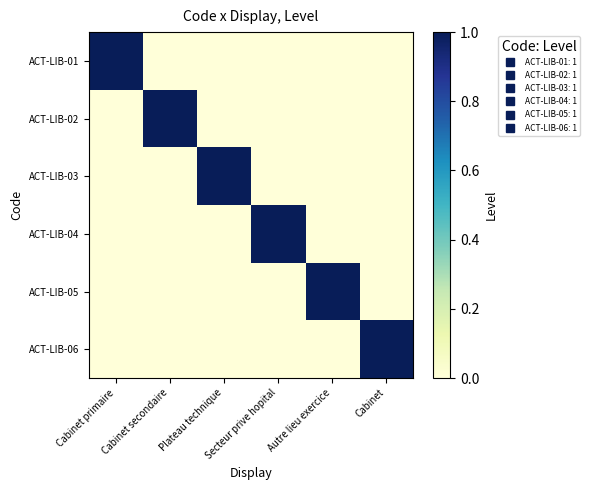

What is the maximum value shown in the chart?

1